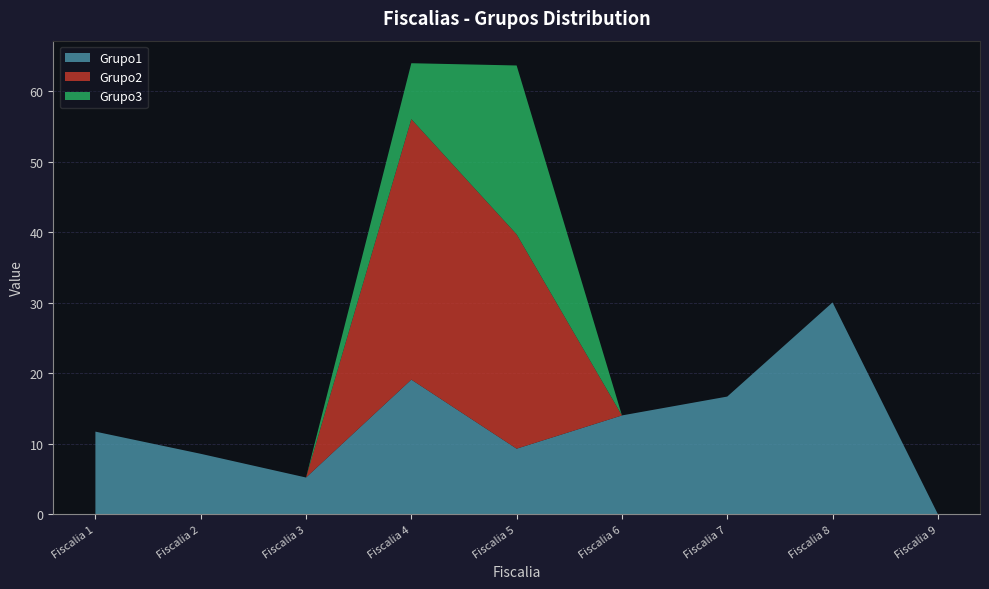

Reading left to right, transcribe all the data shown in this chart.

Grupo1: Fiscalia 1=11.7	Fiscalia 2=8.6	Fiscalia 3=5.2	Fiscalia 4=19.1	Fiscalia 5=9.3	Fiscalia 6=14.0	Fiscalia 7=16.7	Fiscalia 8=30.0	Fiscalia 9=0.0
Grupo2: Fiscalia 1=0.0	Fiscalia 2=0.0	Fiscalia 3=0.0	Fiscalia 4=36.9	Fiscalia 5=30.4	Fiscalia 6=0.0	Fiscalia 7=0.0	Fiscalia 8=0.0	Fiscalia 9=0.0
Grupo3: Fiscalia 1=0.0	Fiscalia 2=0.0	Fiscalia 3=0.0	Fiscalia 4=7.9	Fiscalia 5=24.0	Fiscalia 6=0.0	Fiscalia 7=0.0	Fiscalia 8=0.0	Fiscalia 9=0.0